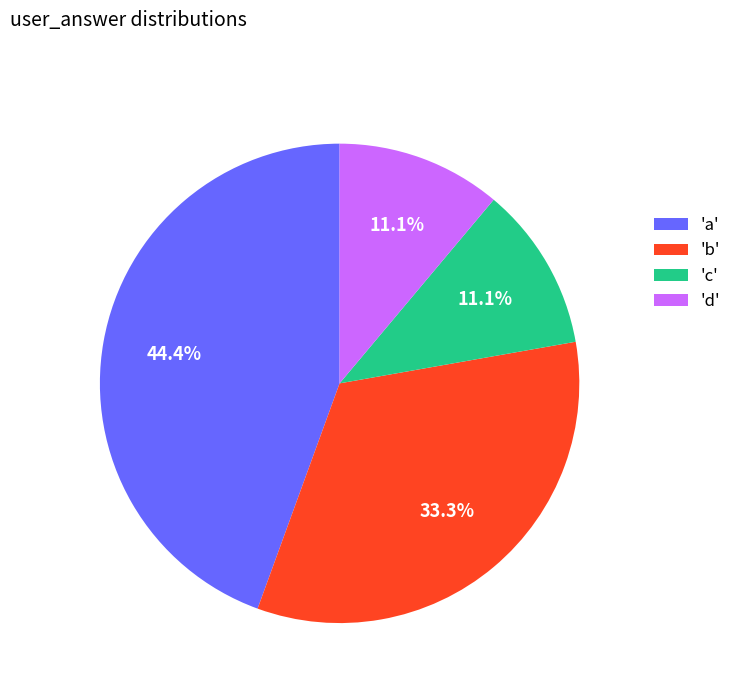

What is the largest slice in the pie chart?

'a'